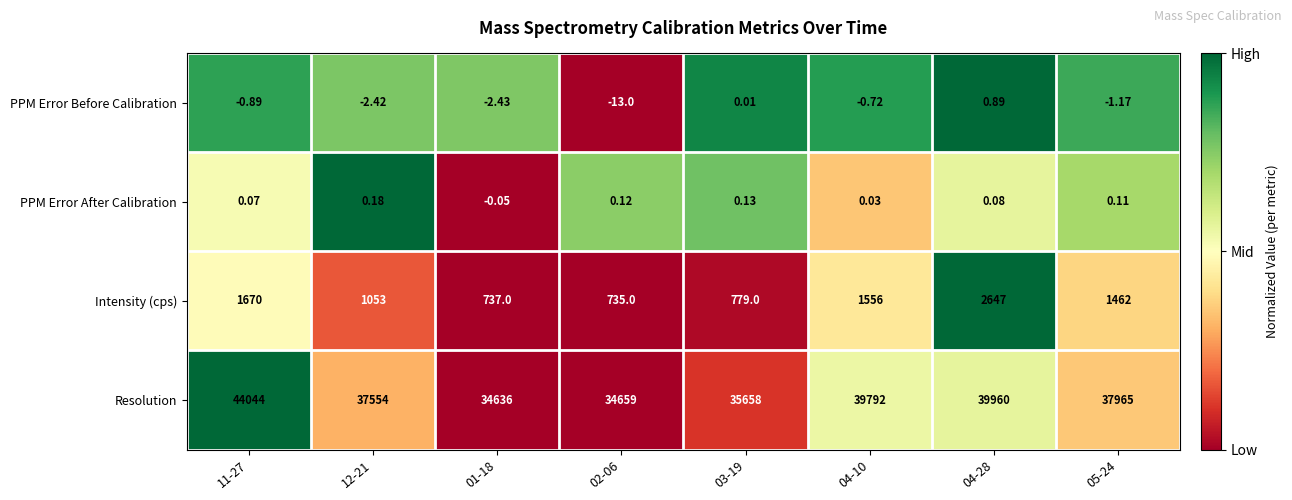

Which series has the largest total across all categories?

Resolution